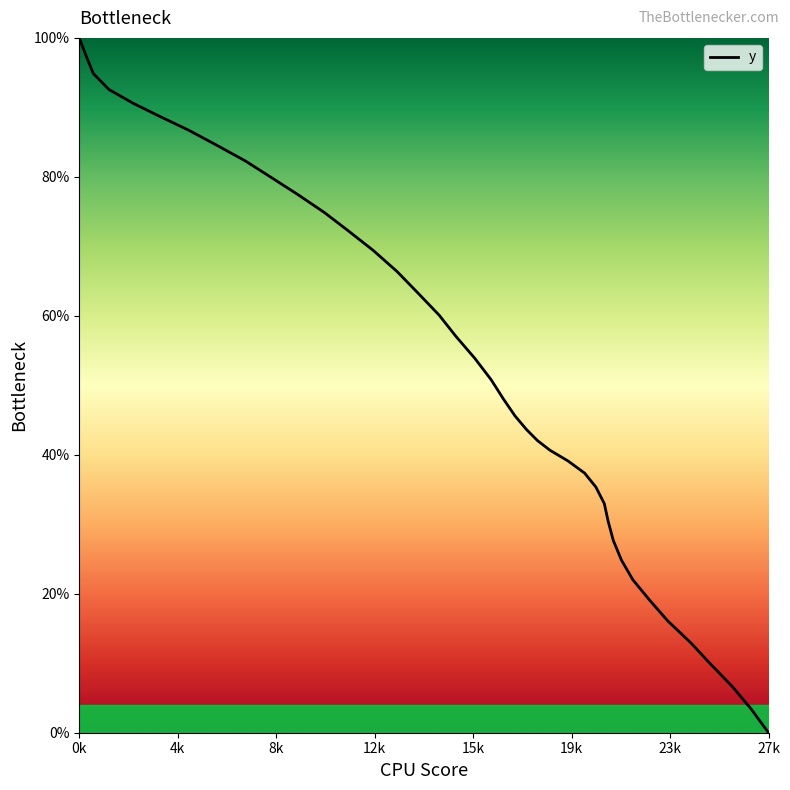

What is the greatest value displayed?

100.0